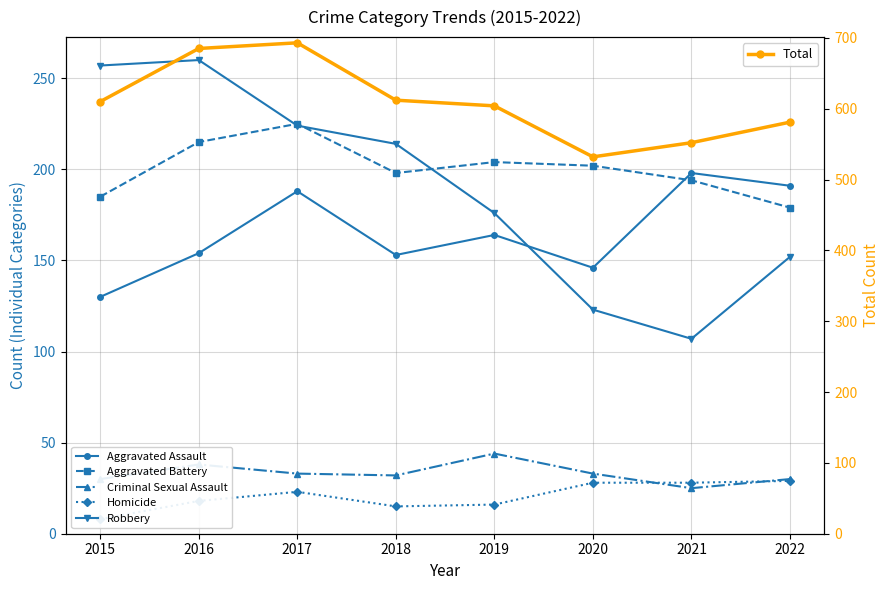

At which label does Aggravated Battery reach its minimum?

2022